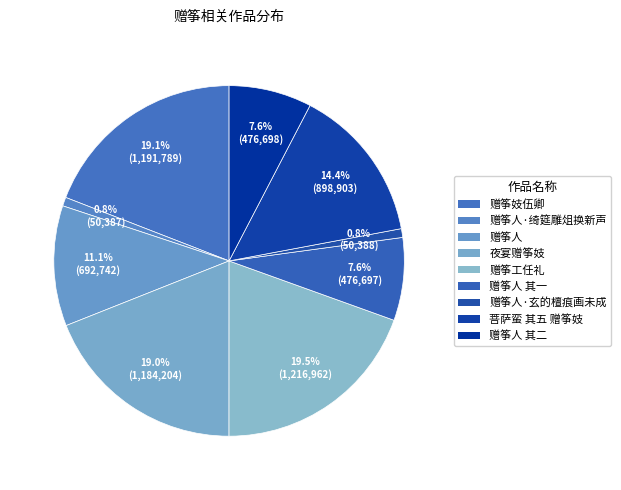

Which category has the biggest portion of the pie?

赠筝工任礼